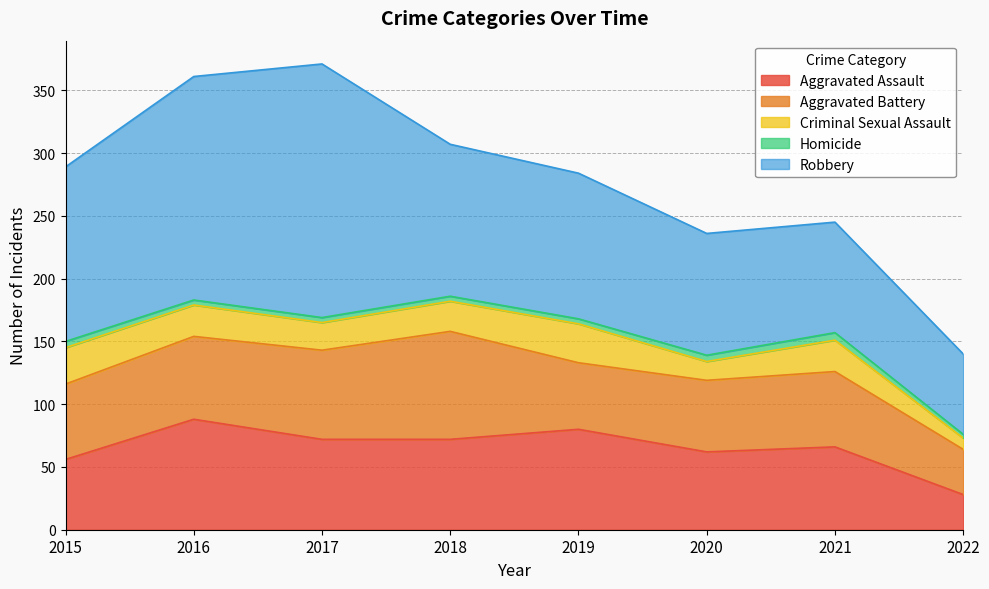

Reading left to right, what are all the values shown in this chart?

Aggravated Assault: 2015=56	2016=88	2017=72	2018=72	2019=80	2020=62	2021=66	2022=28
Aggravated Battery: 2015=60	2016=66	2017=71	2018=86	2019=53	2020=57	2021=60	2022=36
Criminal Sexual Assault: 2015=29	2016=25	2017=22	2018=24	2019=31	2020=15	2021=25	2022=9
Homicide: 2015=5	2016=4	2017=4	2018=4	2019=4	2020=5	2021=6	2022=3
Robbery: 2015=139	2016=178	2017=202	2018=121	2019=116	2020=97	2021=88	2022=64